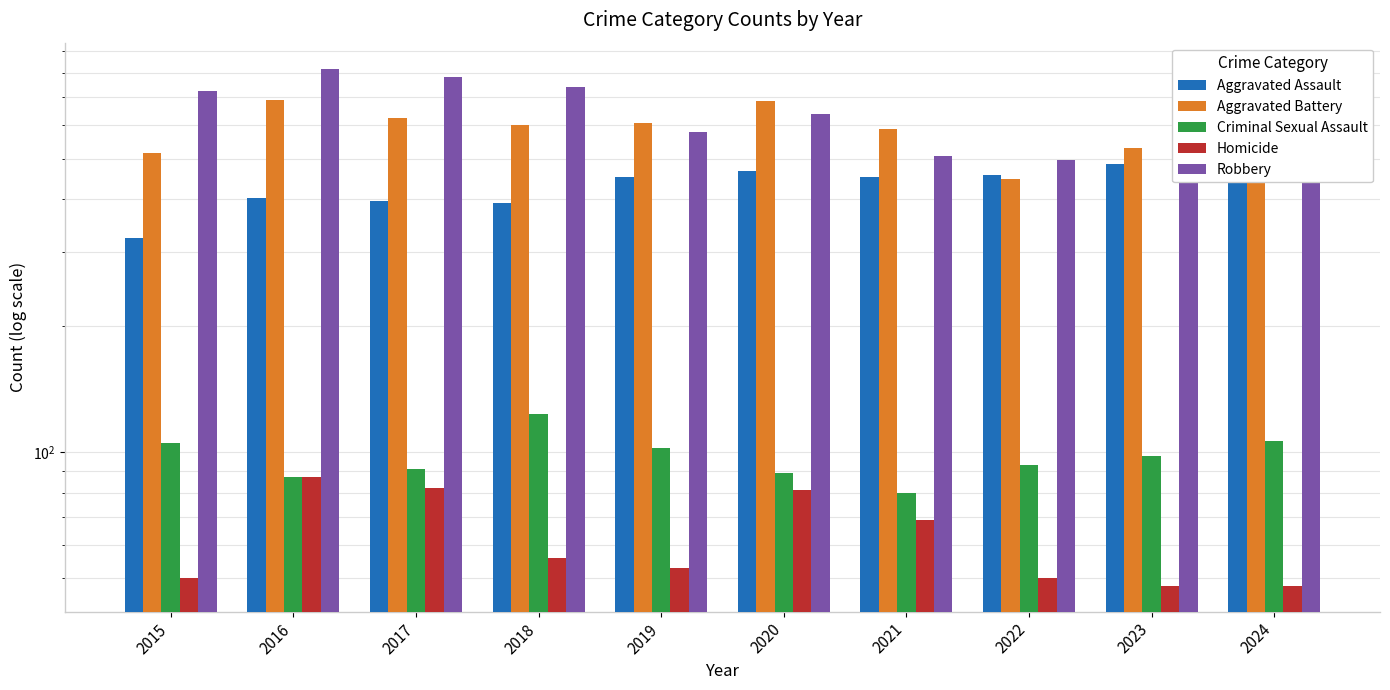

At which category is the sum across all series the highest?

2016